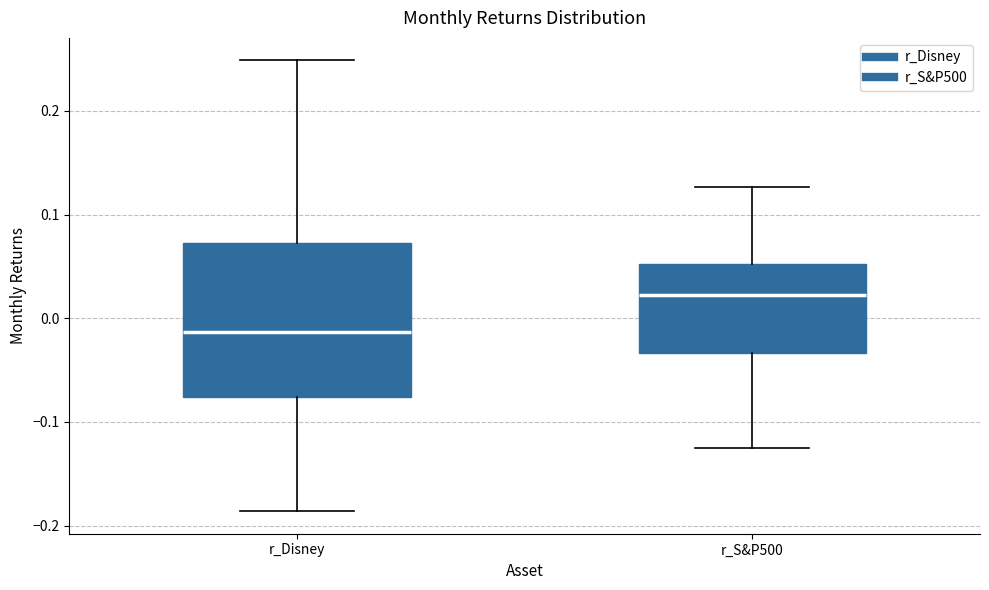

Reading left to right, transcribe this box plot: for each box, give where its median line is, the range the box spans, and where its two whiskers end, as read against the y-axis. The values are not printed on the chart, so give them approximately, as read against the axis.

r_Disney: median -0.01, box -0.08 to 0.07, whiskers -0.19 to 0.25
r_S&P500: median 0.02, box -0.03 to 0.05, whiskers -0.13 to 0.13